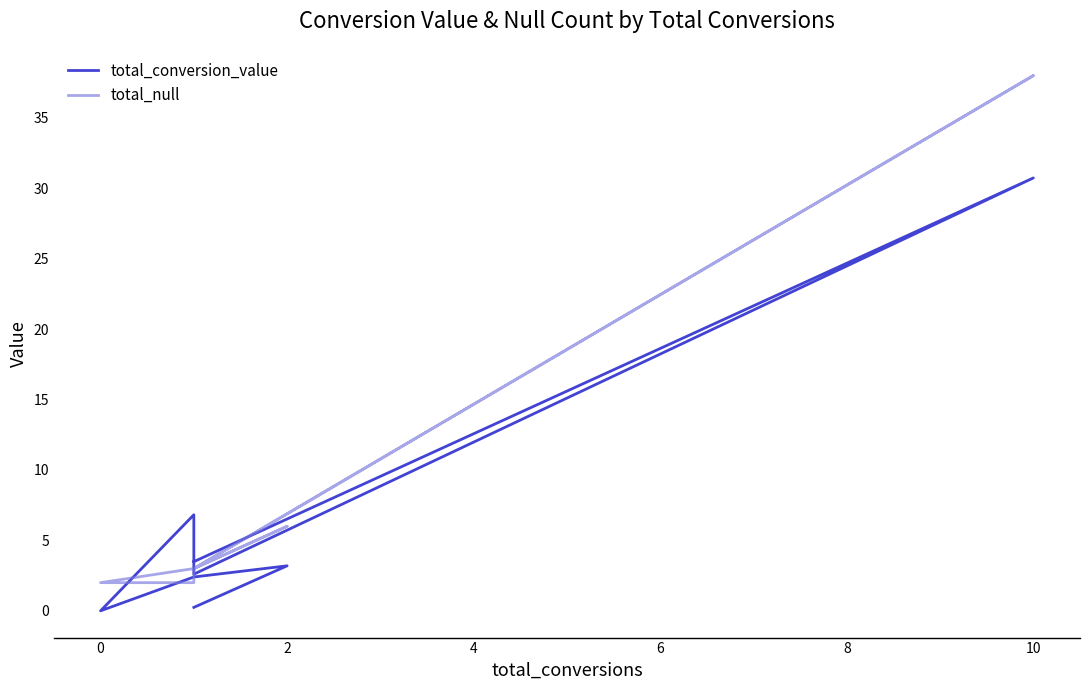

What is the difference between the maximum and minimum values in the total_conversion_value series?

30.7